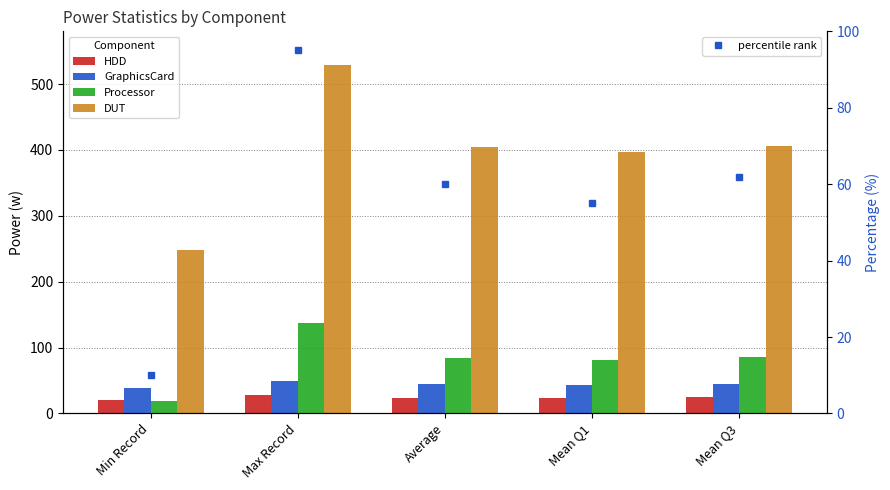

Reading left to right, transcribe all the data shown in this chart.

HDD: Min Record=19.7	Max Record=28.6	Average=24.1	Mean Q1=23.4	Mean Q3=24.8
GraphicsCard: Min Record=39.0	Max Record=49.5	Average=44.6	Mean Q1=43.8	Mean Q3=45.3
Processor: Min Record=19.6	Max Record=137.0	Average=84.4	Mean Q1=80.8	Mean Q3=85.5
DUT: Min Record=247.4	Max Record=528.6	Average=405.0	Mean Q1=396.7	Mean Q3=405.4